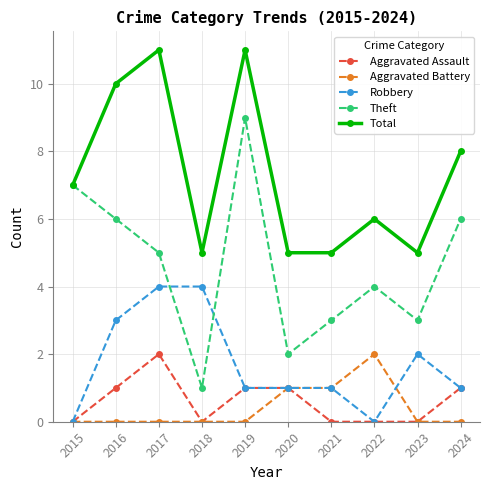

How many interior local valleys does the Theft series have?

3